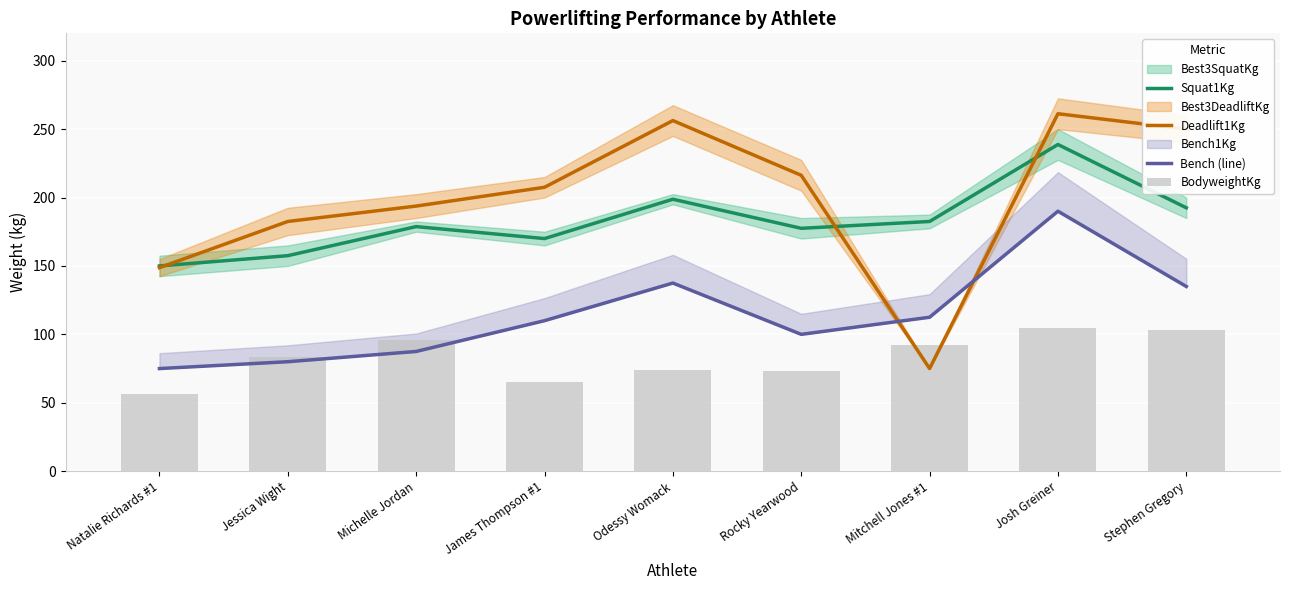

The Squat1Kg series shows 198.8 at Odessy Womack. True or false?

True